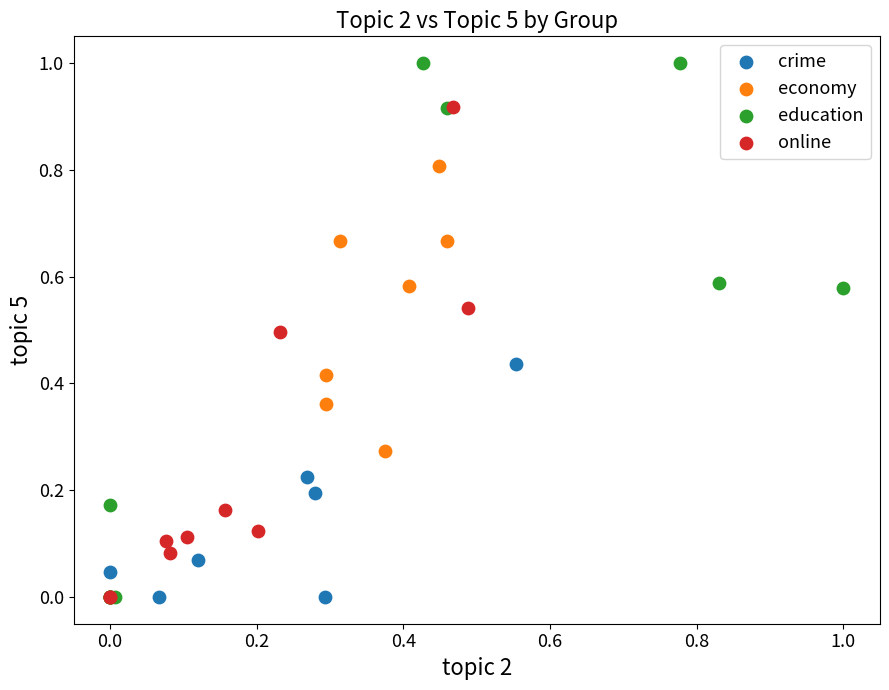

Which series contains the highest Y value?

education